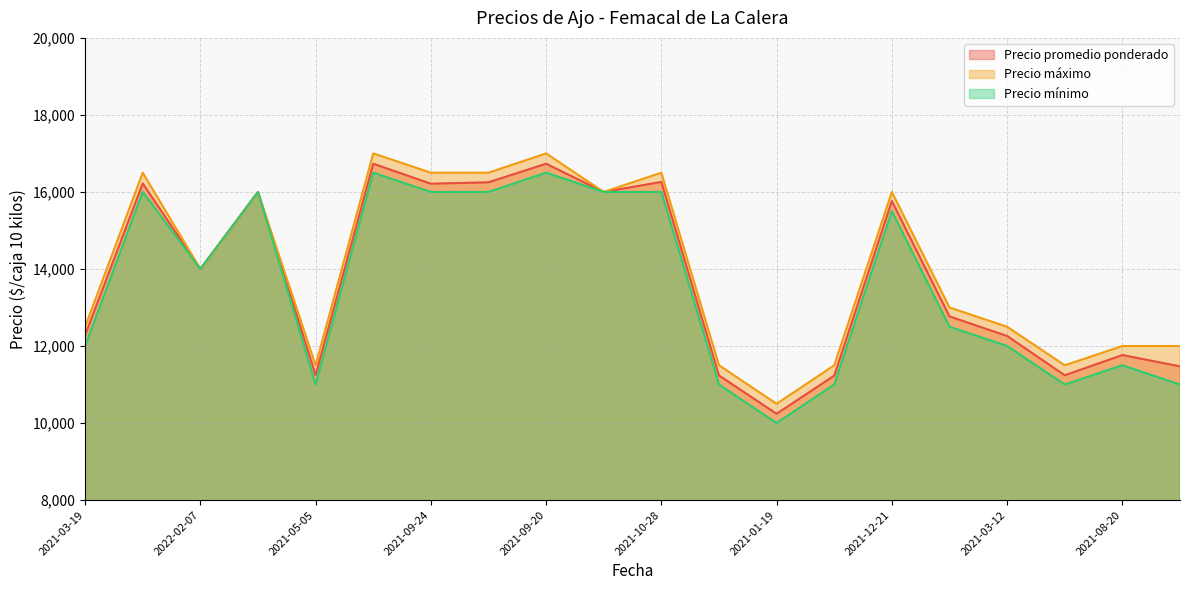

Reading left to right, transcribe all the data shown in this chart.

Precio promedio ponderado: 12281	16221	14000	16000	11244	16733	16214	16250	16733	16000	16260	11235	10240	11231	15765	12769	12260	11240	11765	11472
Precio máximo: 12500	16500	14000	16000	11500	17000	16500	16500	17000	16000	16500	11500	10500	11500	16000	13000	12500	11500	12000	12000
Precio mínimo: 12000	16000	14000	16000	11000	16500	16000	16000	16500	16000	16000	11000	10000	11000	15500	12500	12000	11000	11500	11000